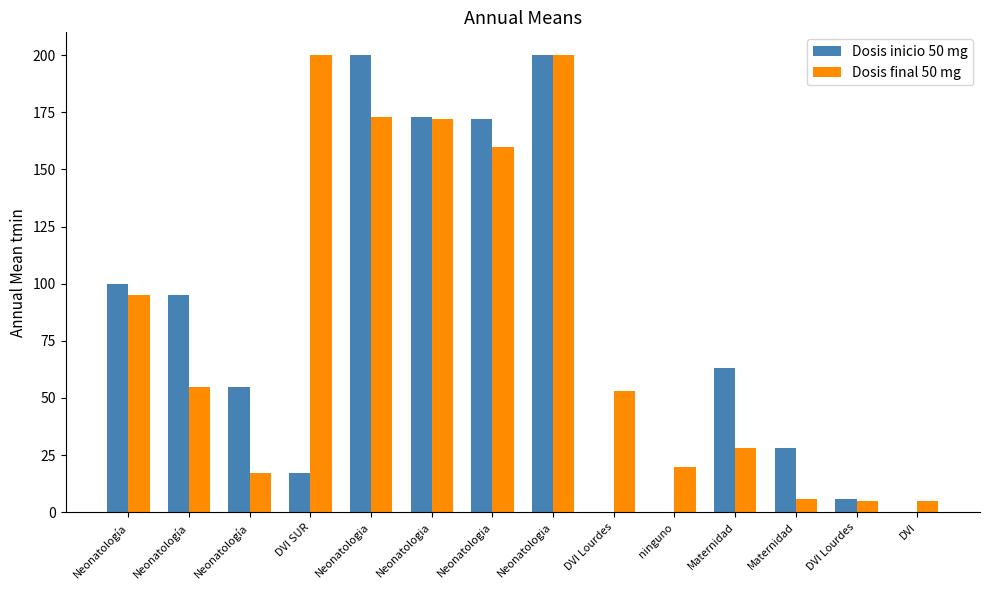

What are all the series names shown in the legend?

Dosis inicio 50 mg, Dosis final 50 mg